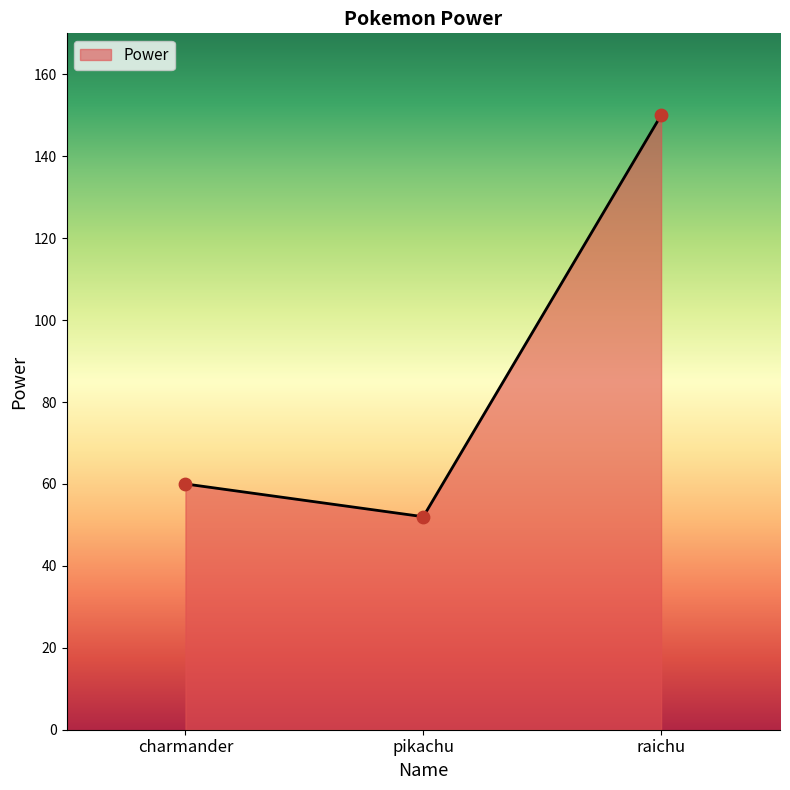

Between raichu and charmander, which is larger?

raichu